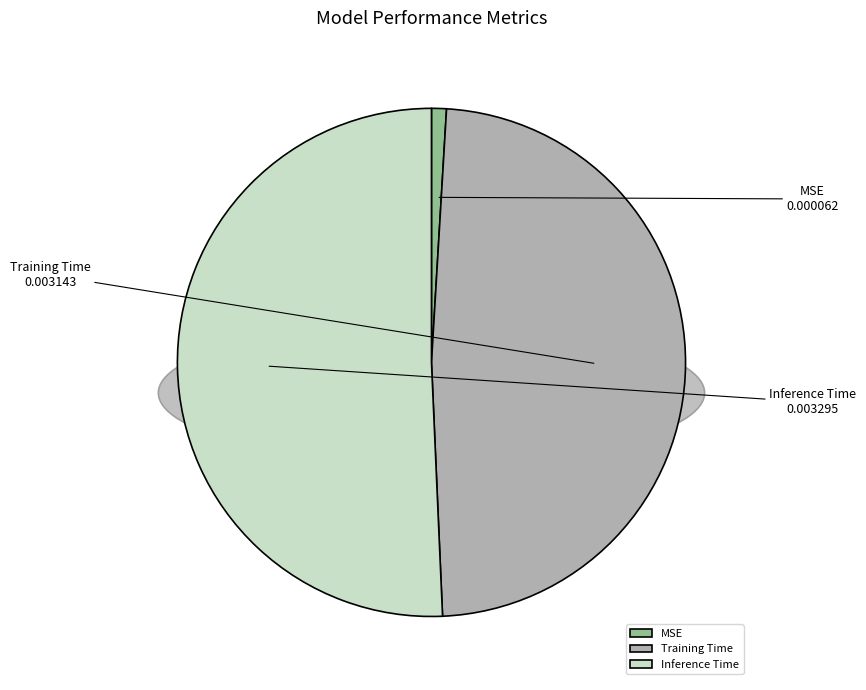

To the nearest percent, what portion does MSE represent?

1%